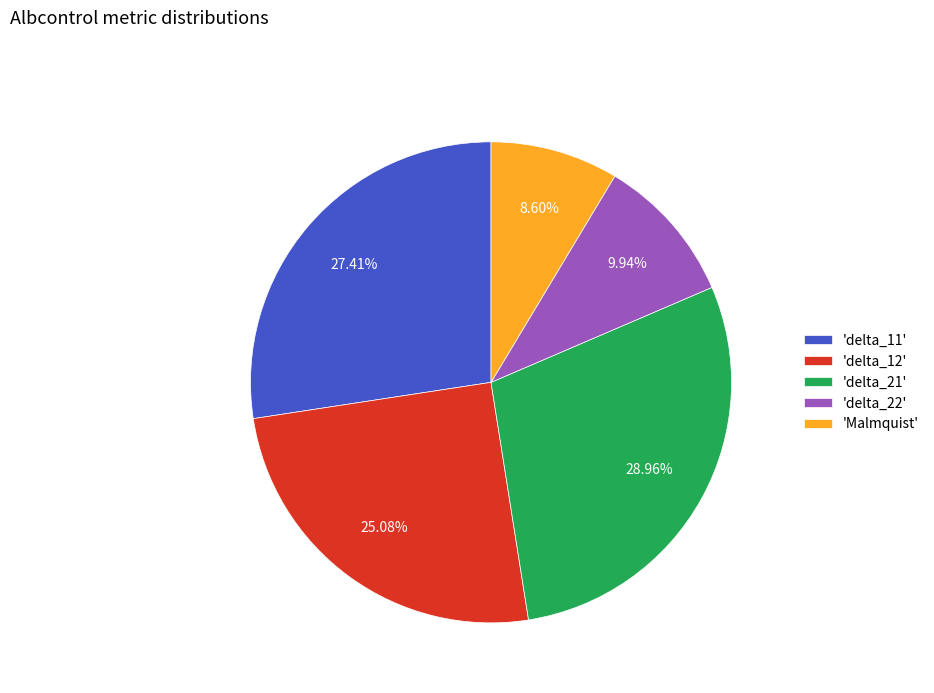

Is there a majority slice in this chart?

No